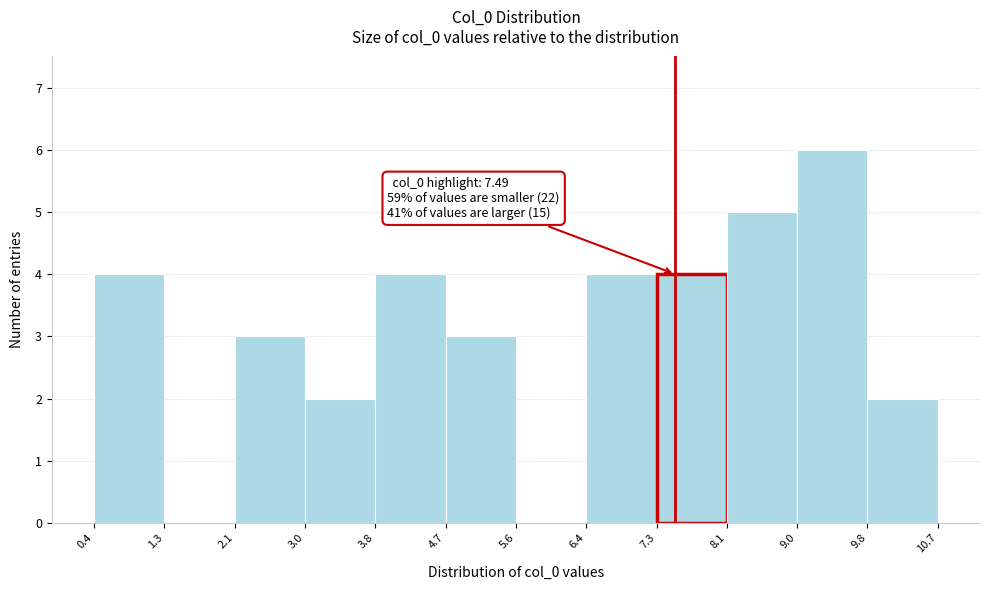

Which range on the x-axis has the tallest bar?

9.0 to 9.8